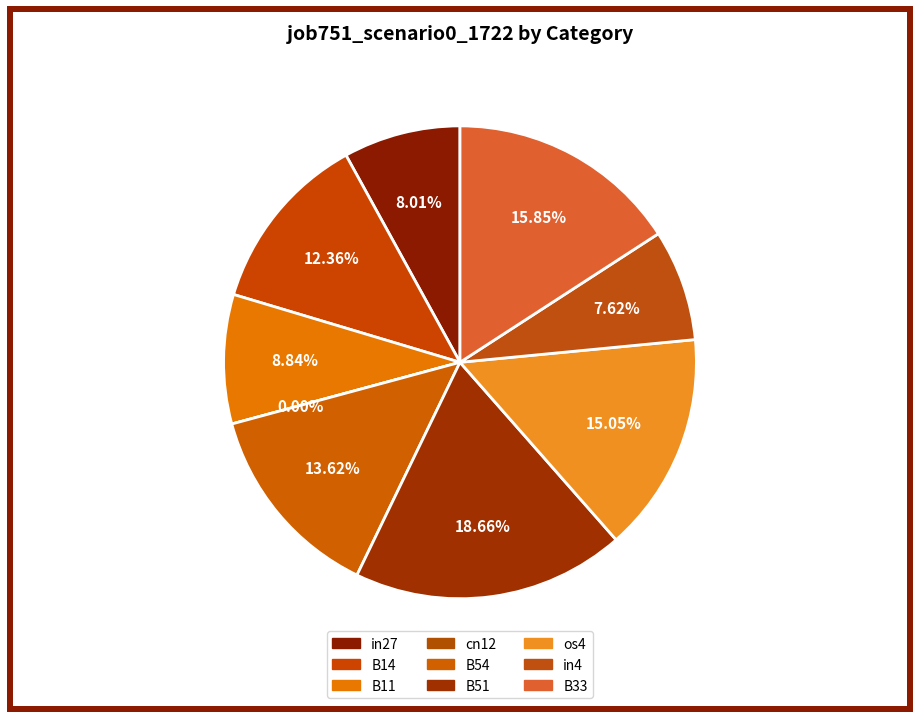

How many segments does this pie chart have?

9